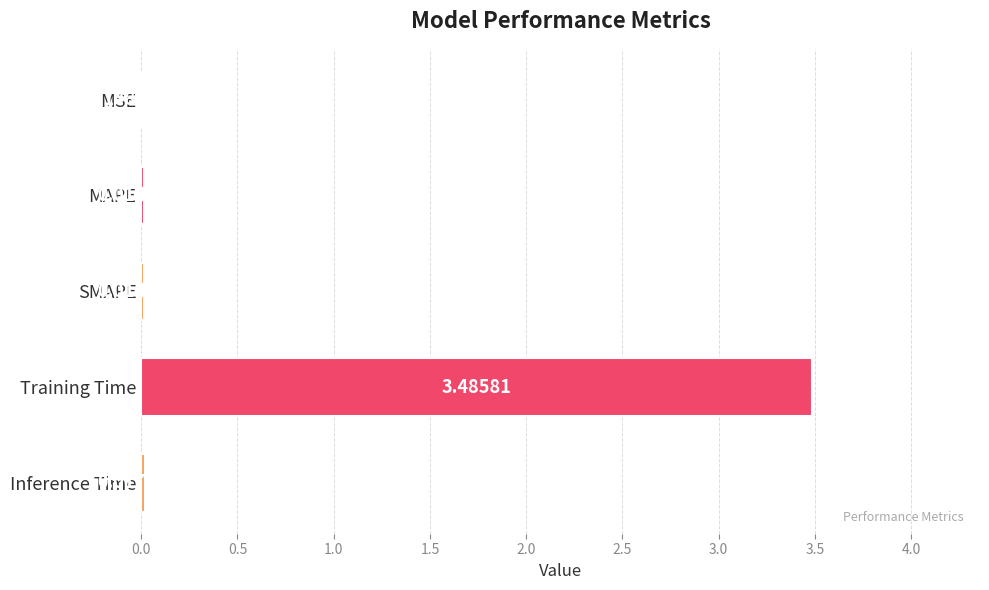

Which label corresponds to the largest value in the chart?

Training Time